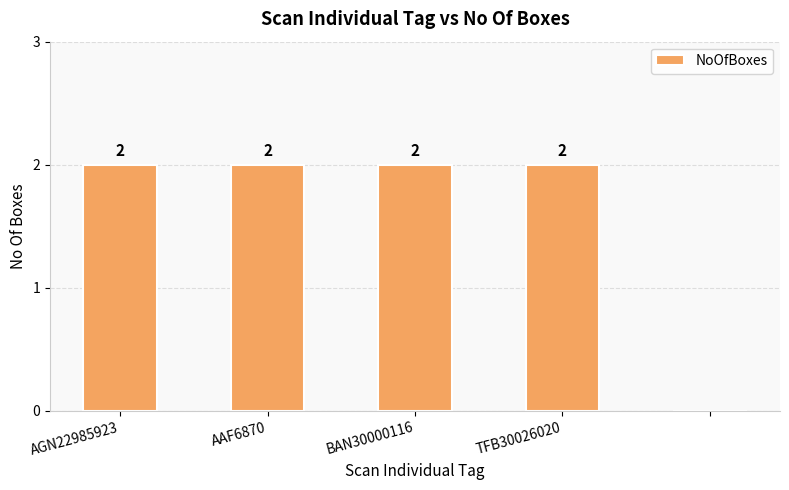

How many values are between 2 and 3?

4